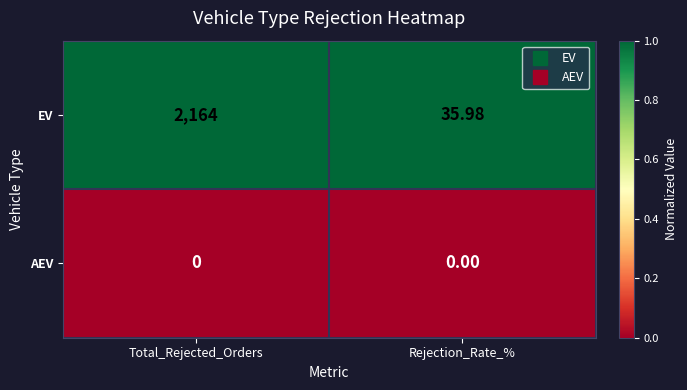

Rank the series by their average value, from lowest to highest.

AEV, EV